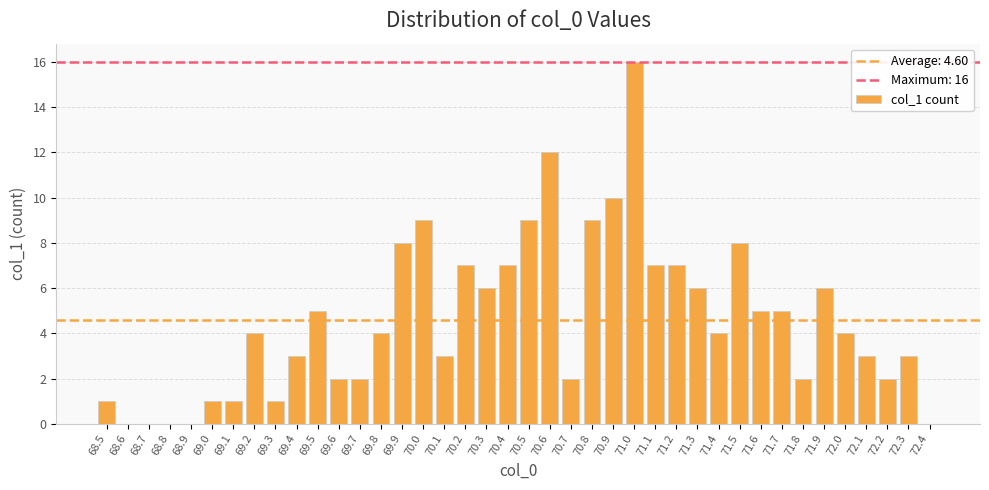

True or false: the data shows 7 at 70.4.

True